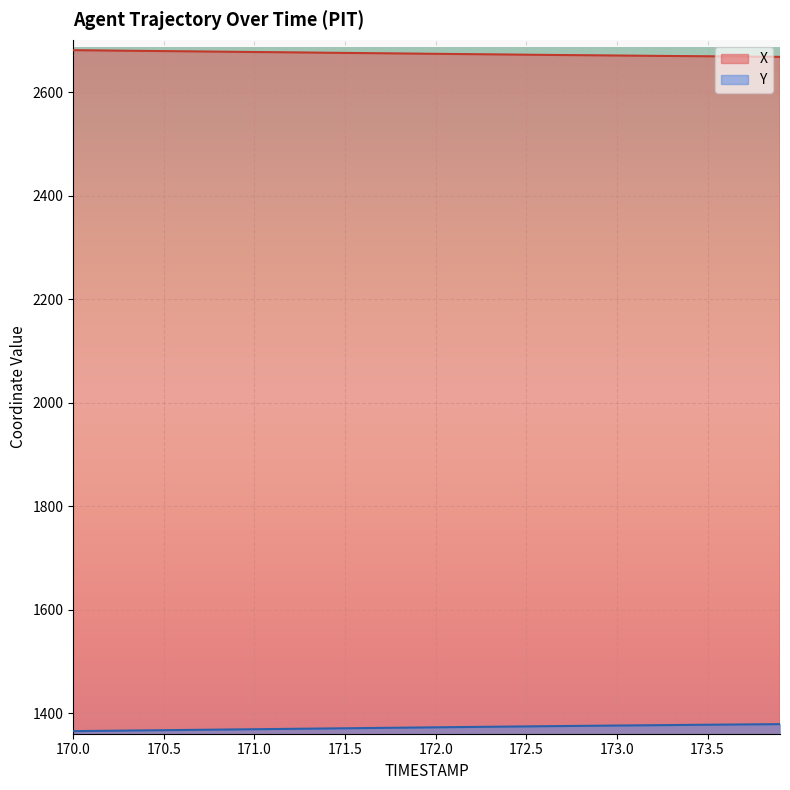

Which series has the largest total across all categories?

X